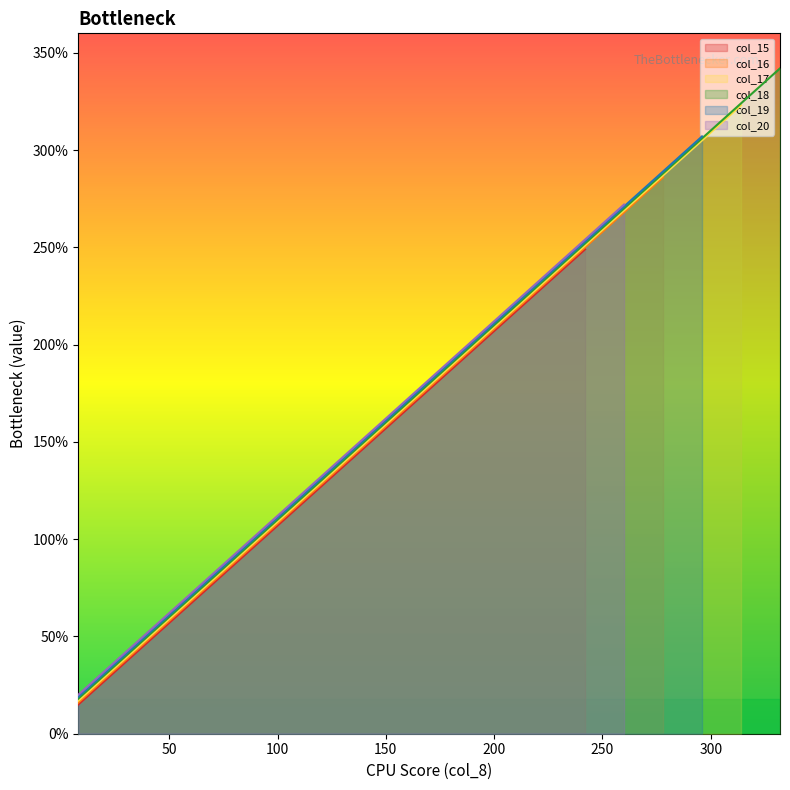

How many categories are shown in the chart?

19